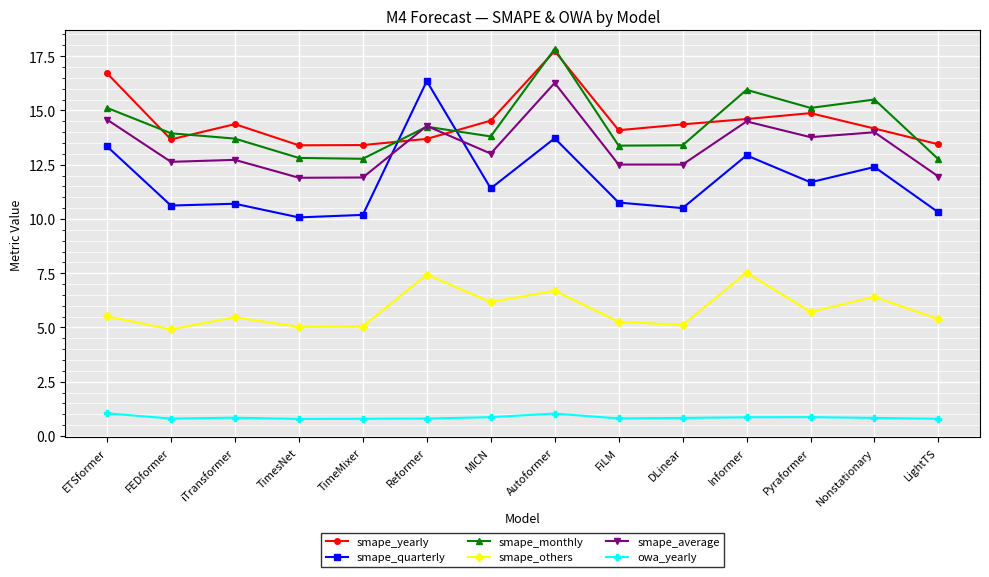

True or false: smape_others and smape_yearly intersect in this chart.

False